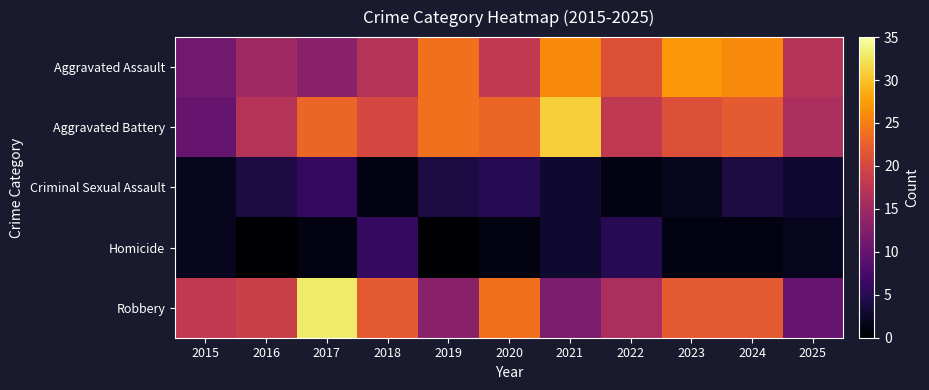

Which label corresponds to the smallest value in the chart?

2016